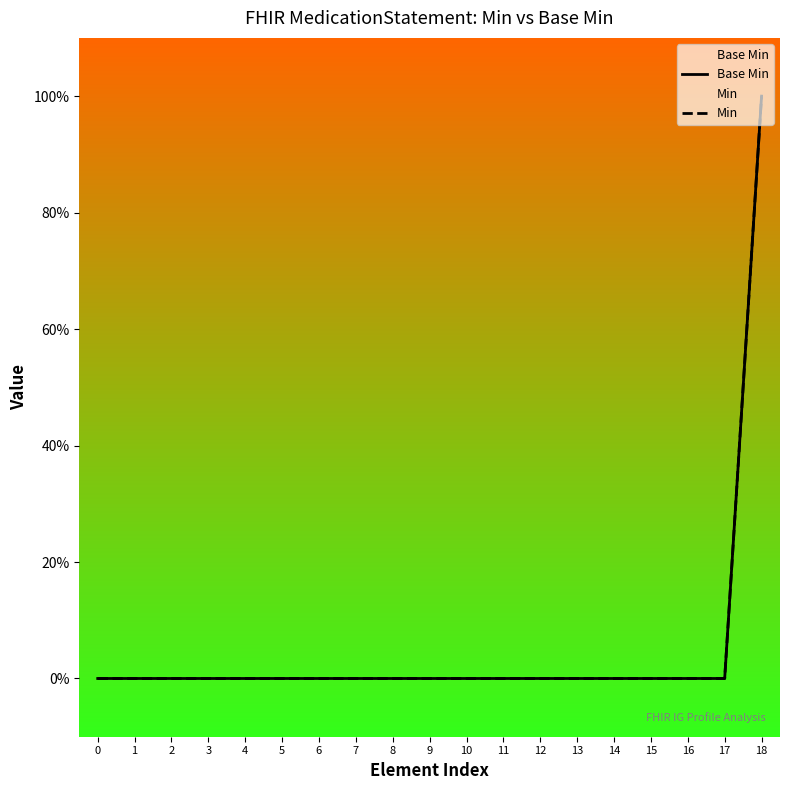

How many data points in Base Min are above 0?

1